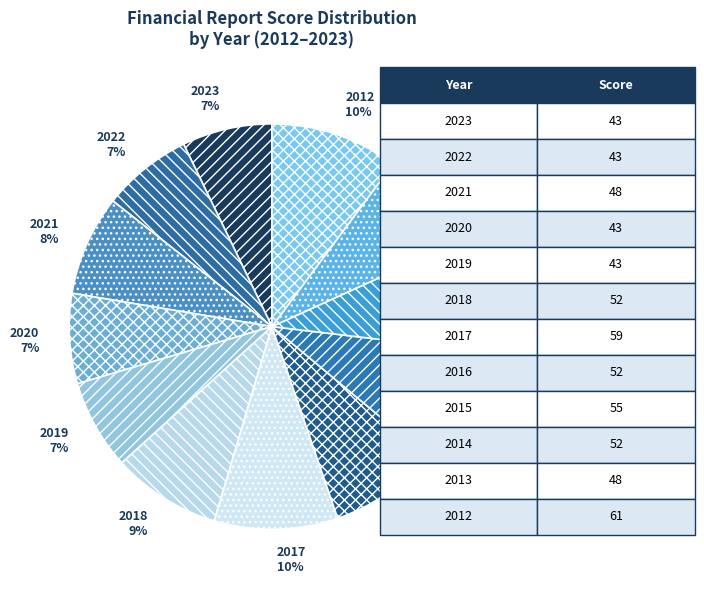

Between 2016 and 2022, which is larger?

2016